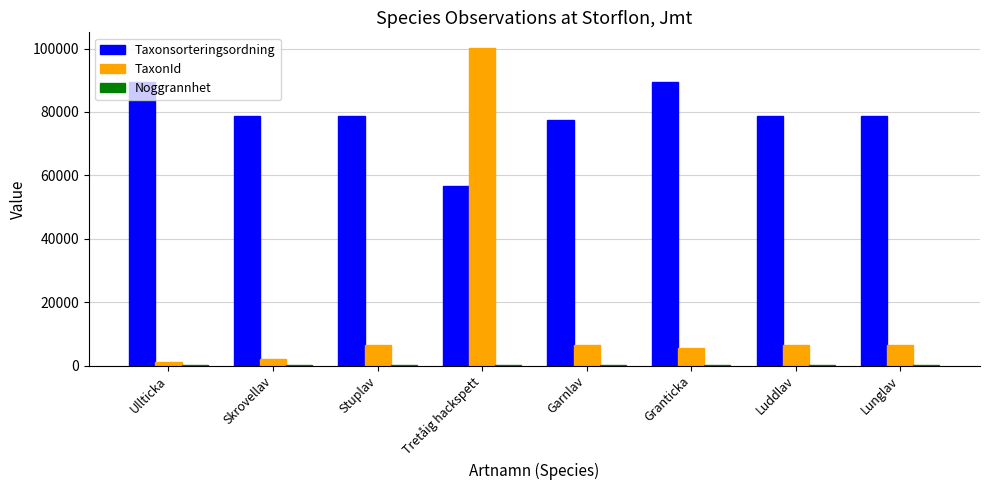

What is the spread (max minus min) of values at Tretåig hackspett?

100099